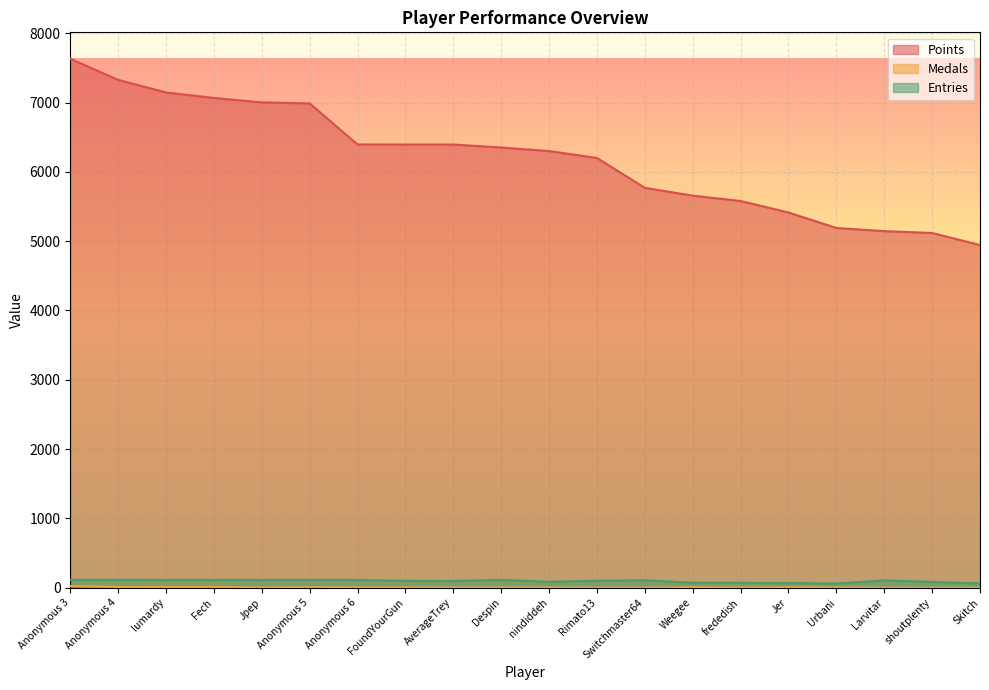

How many values in the Entries series are below 107?

10